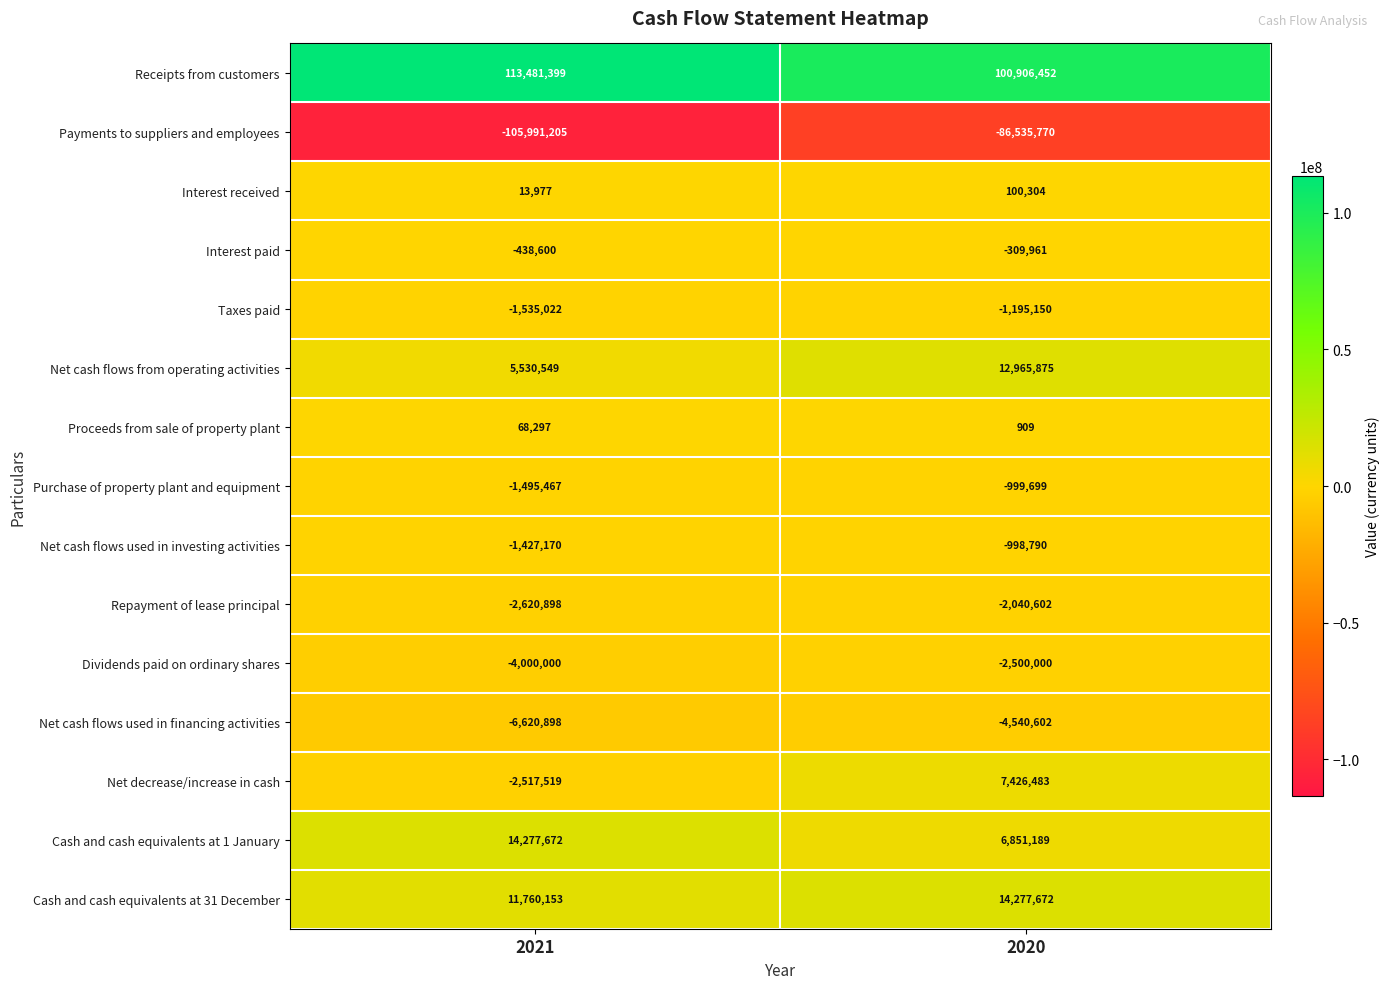

At which category is the sum across all series the highest?

2020